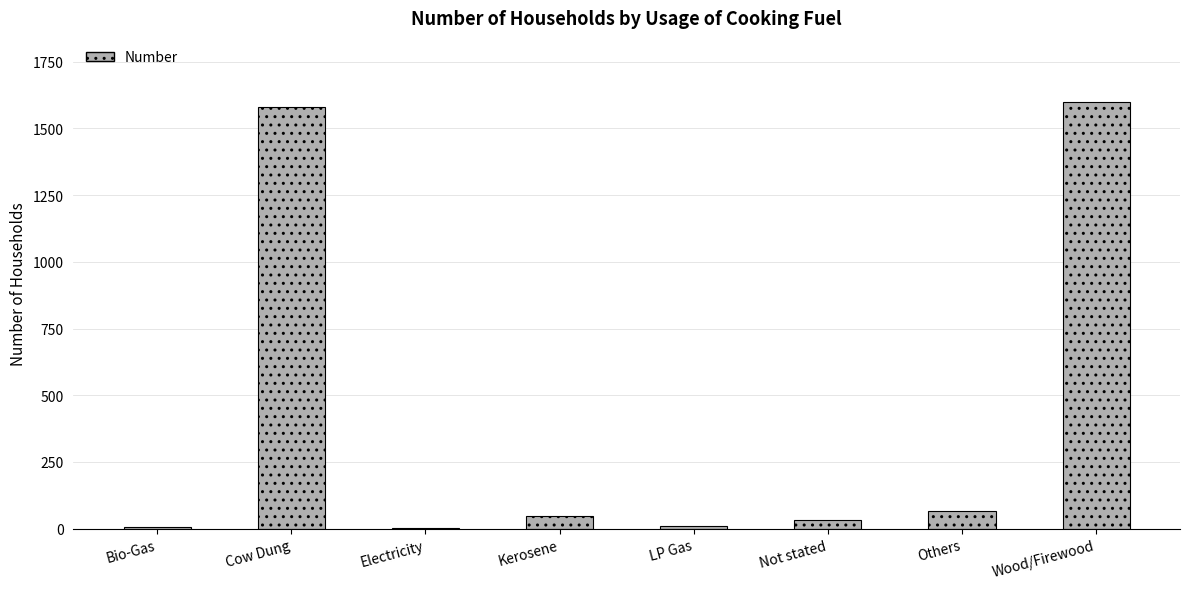

Count the number of categories in the chart.

8